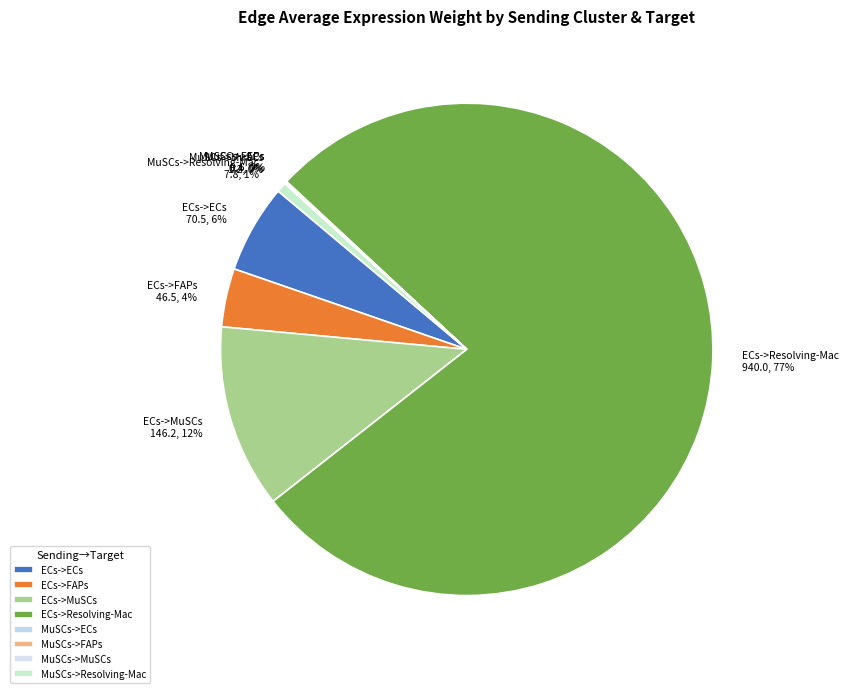

Is it true that ECs->ECs is 21% of the pie?

False